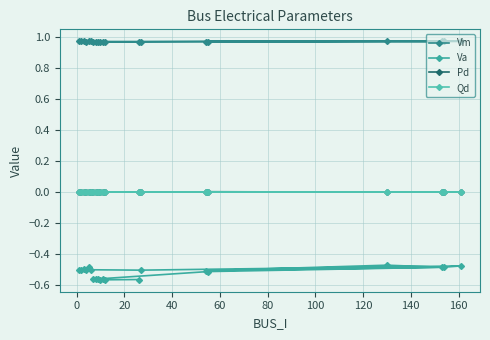

True or false: Pd and Qd cross at least once.

False